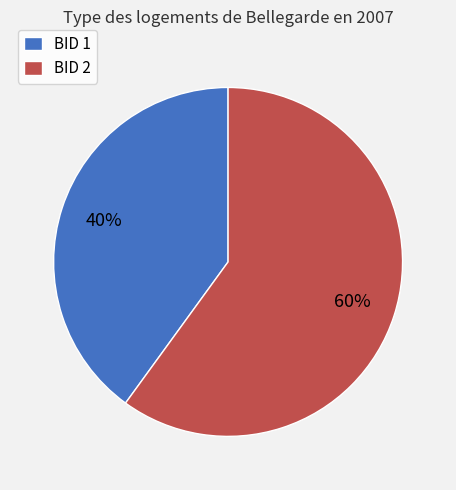

Do BID 2 and BID 1 together represent more than half of the pie?

Yes